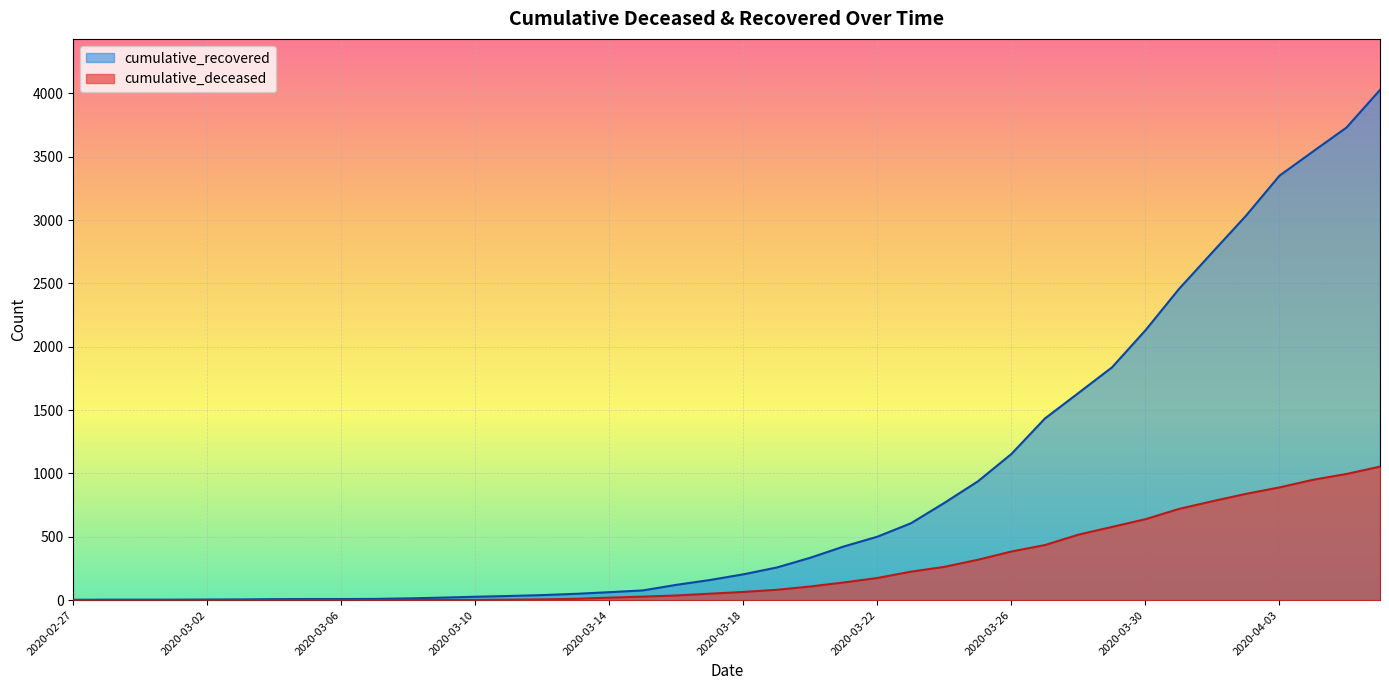

Is the value of cumulative_recovered at 2020-03-14 greater than the value of cumulative_deceased at 2020-03-10?

Yes